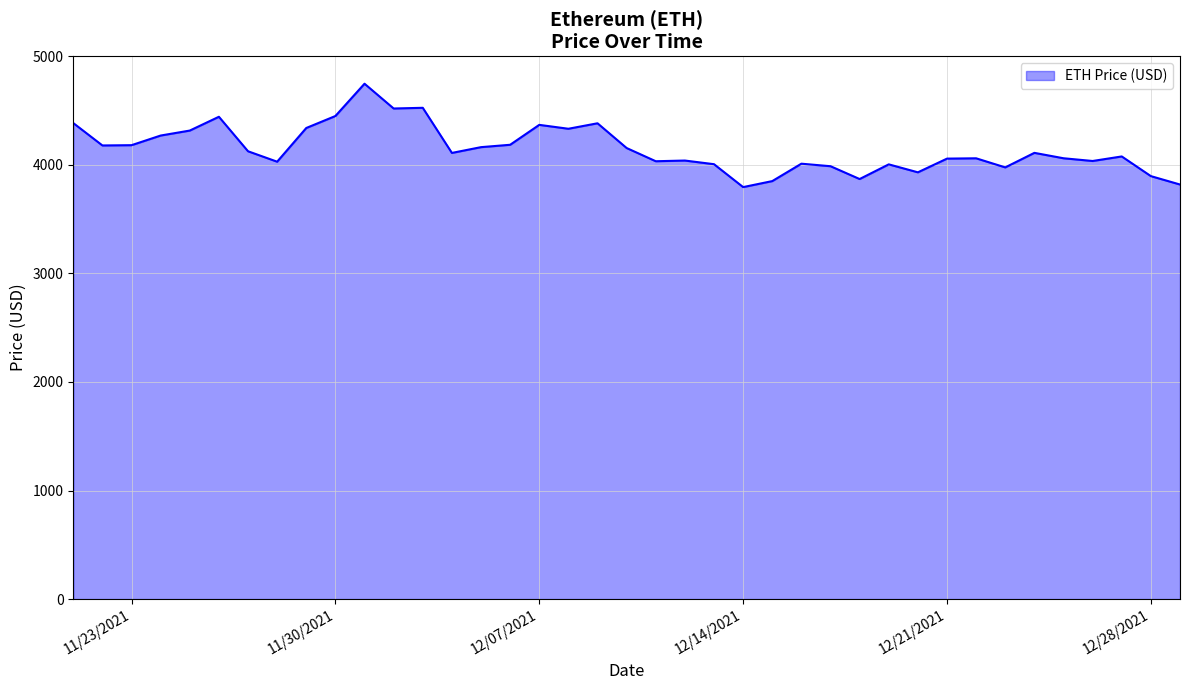

Where is the first local minimum?

11/22/2021